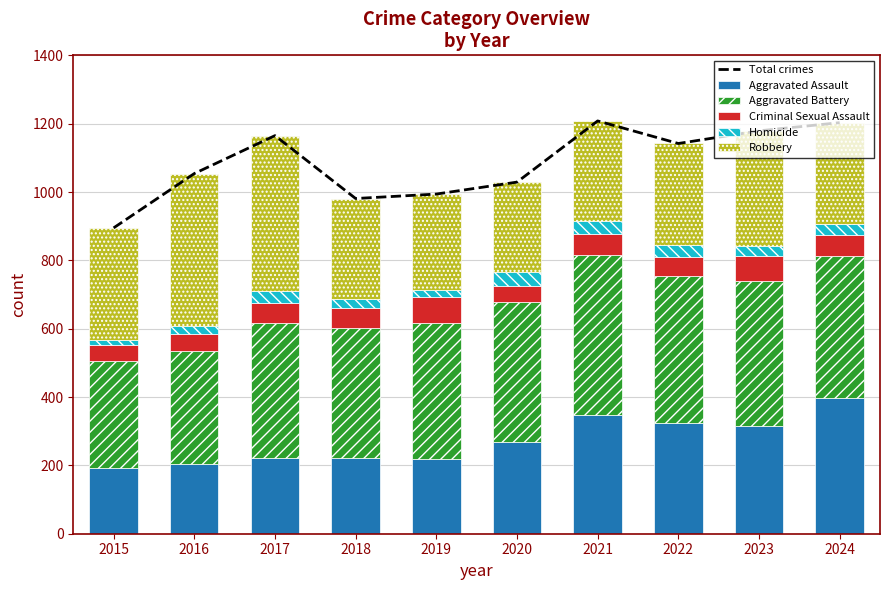

How many data points in Homicide are less than 33?

5